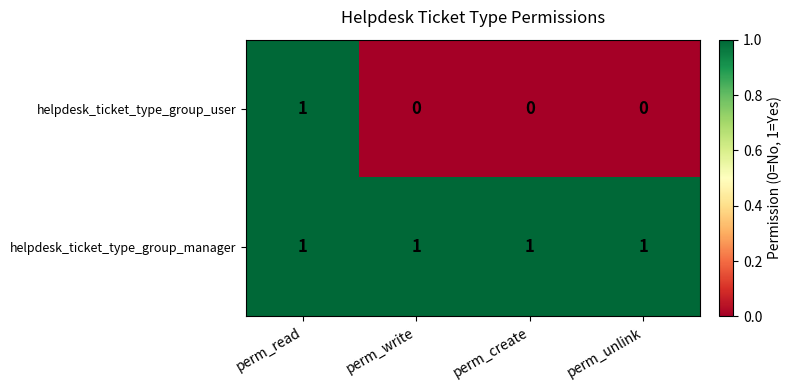

Which series has the largest range (max minus min)?

helpdesk_ticket_type_group_user